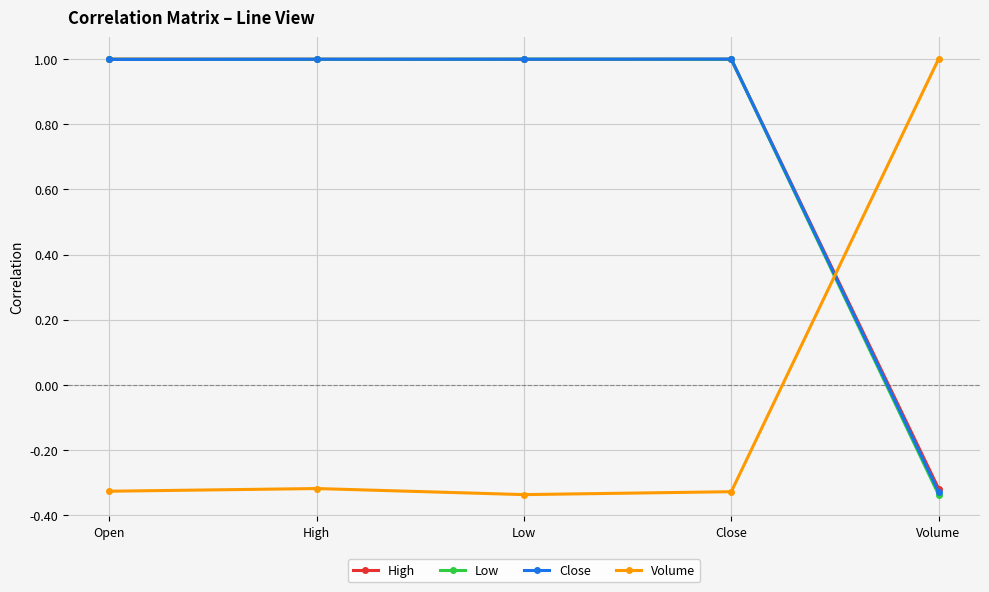

What is the difference between the maximum and minimum values in the Low series?

1.3